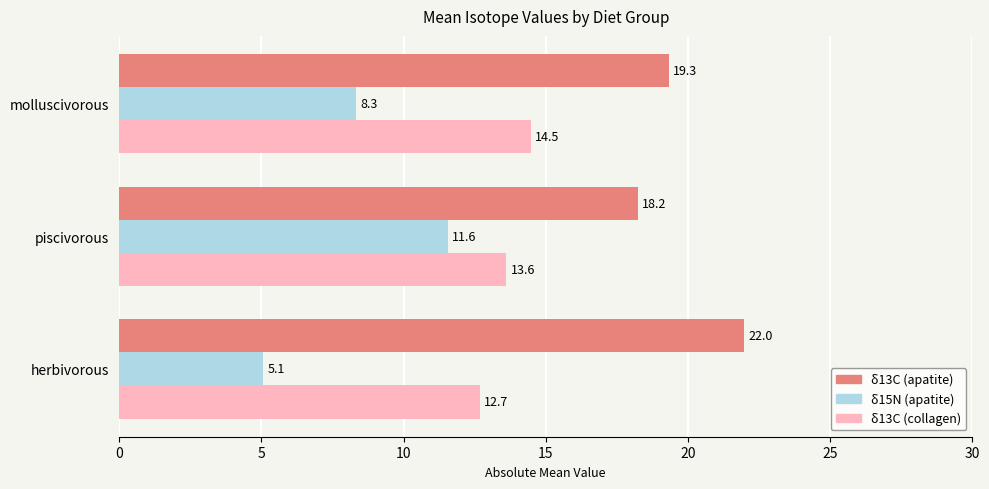

Which series changed the most between herbivorous and molluscivorous?

δ15N (apatite)